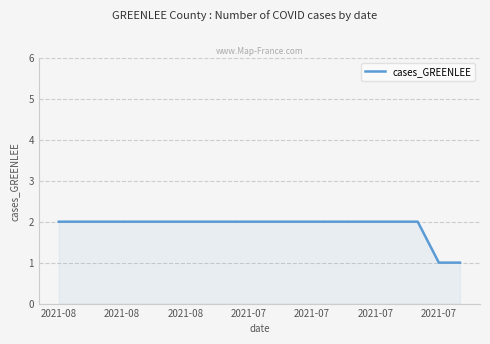

What is the difference between the maximum and minimum values?

1